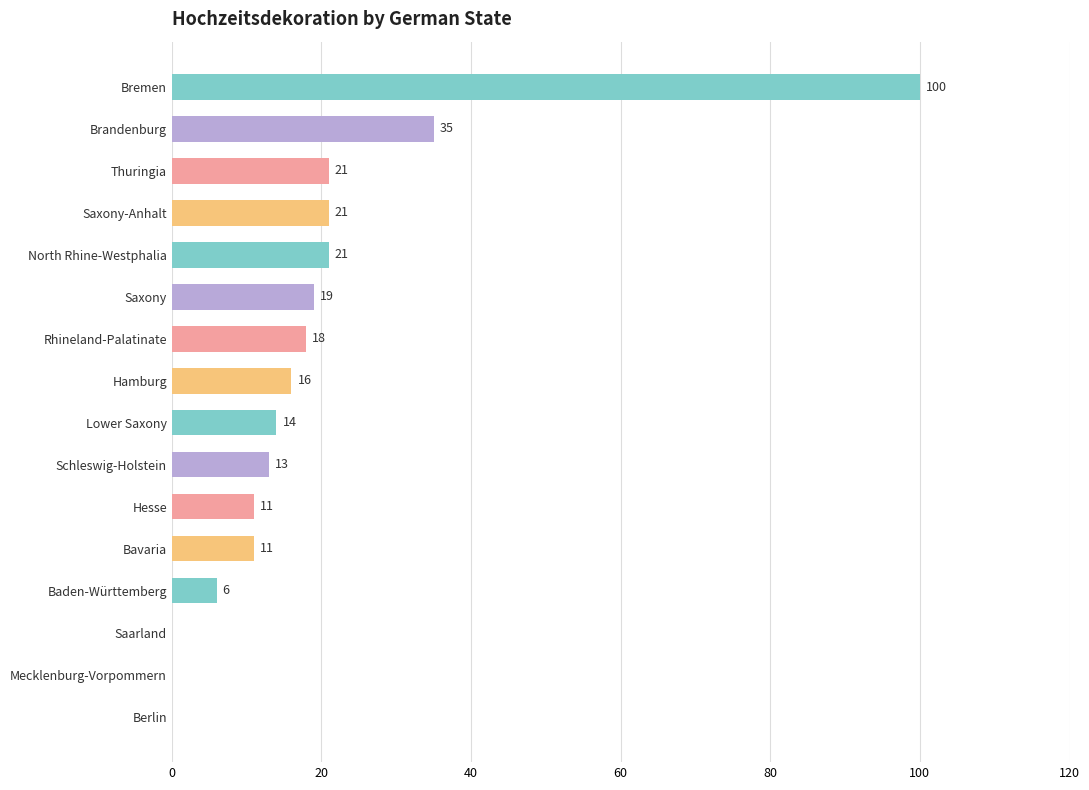

How many data points does each series have?

16